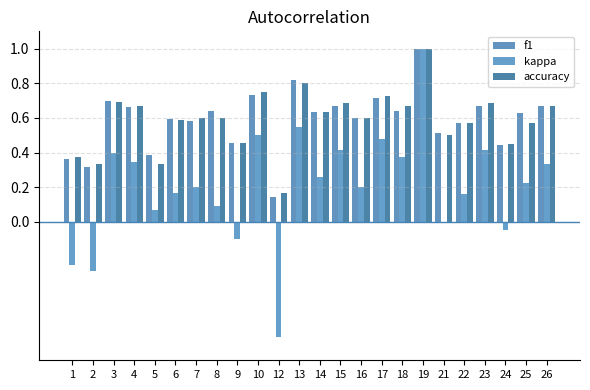

Which series has the largest total across all categories?

f1